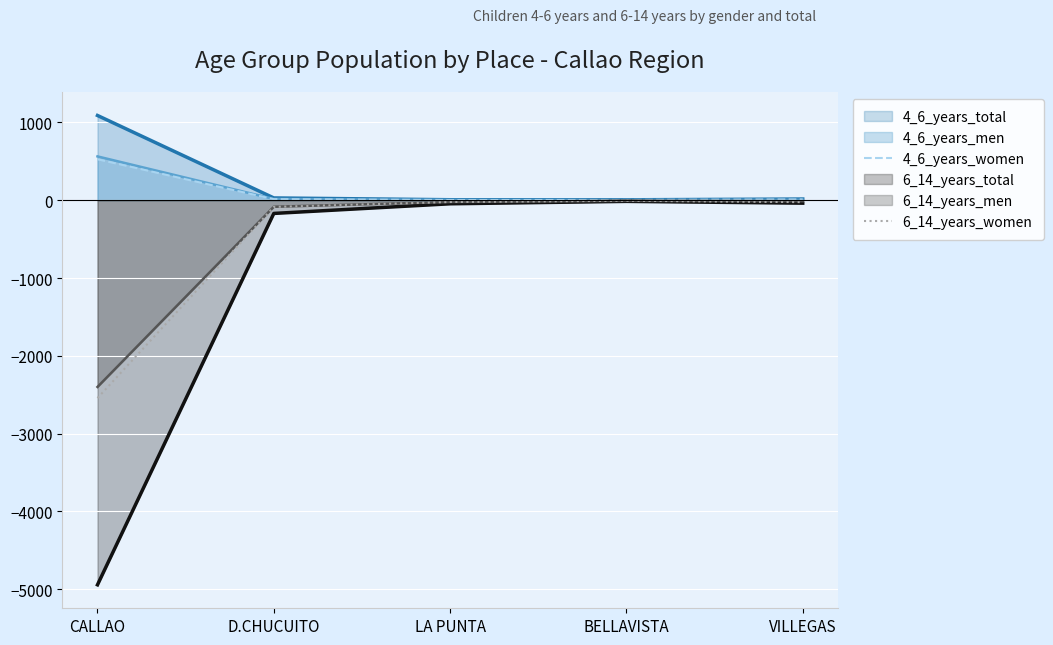

True or false: 6_14_years_women and 4_6_years_women cross at least once.

False